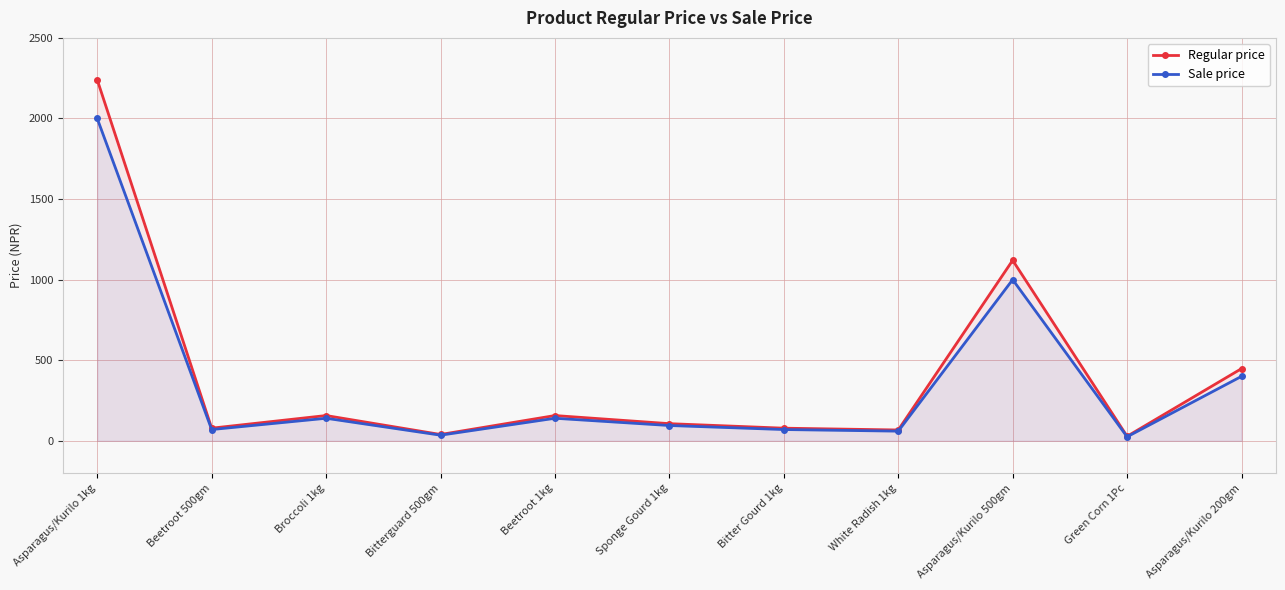

Rank the series by their average value, from lowest to highest.

Sale price, Regular price